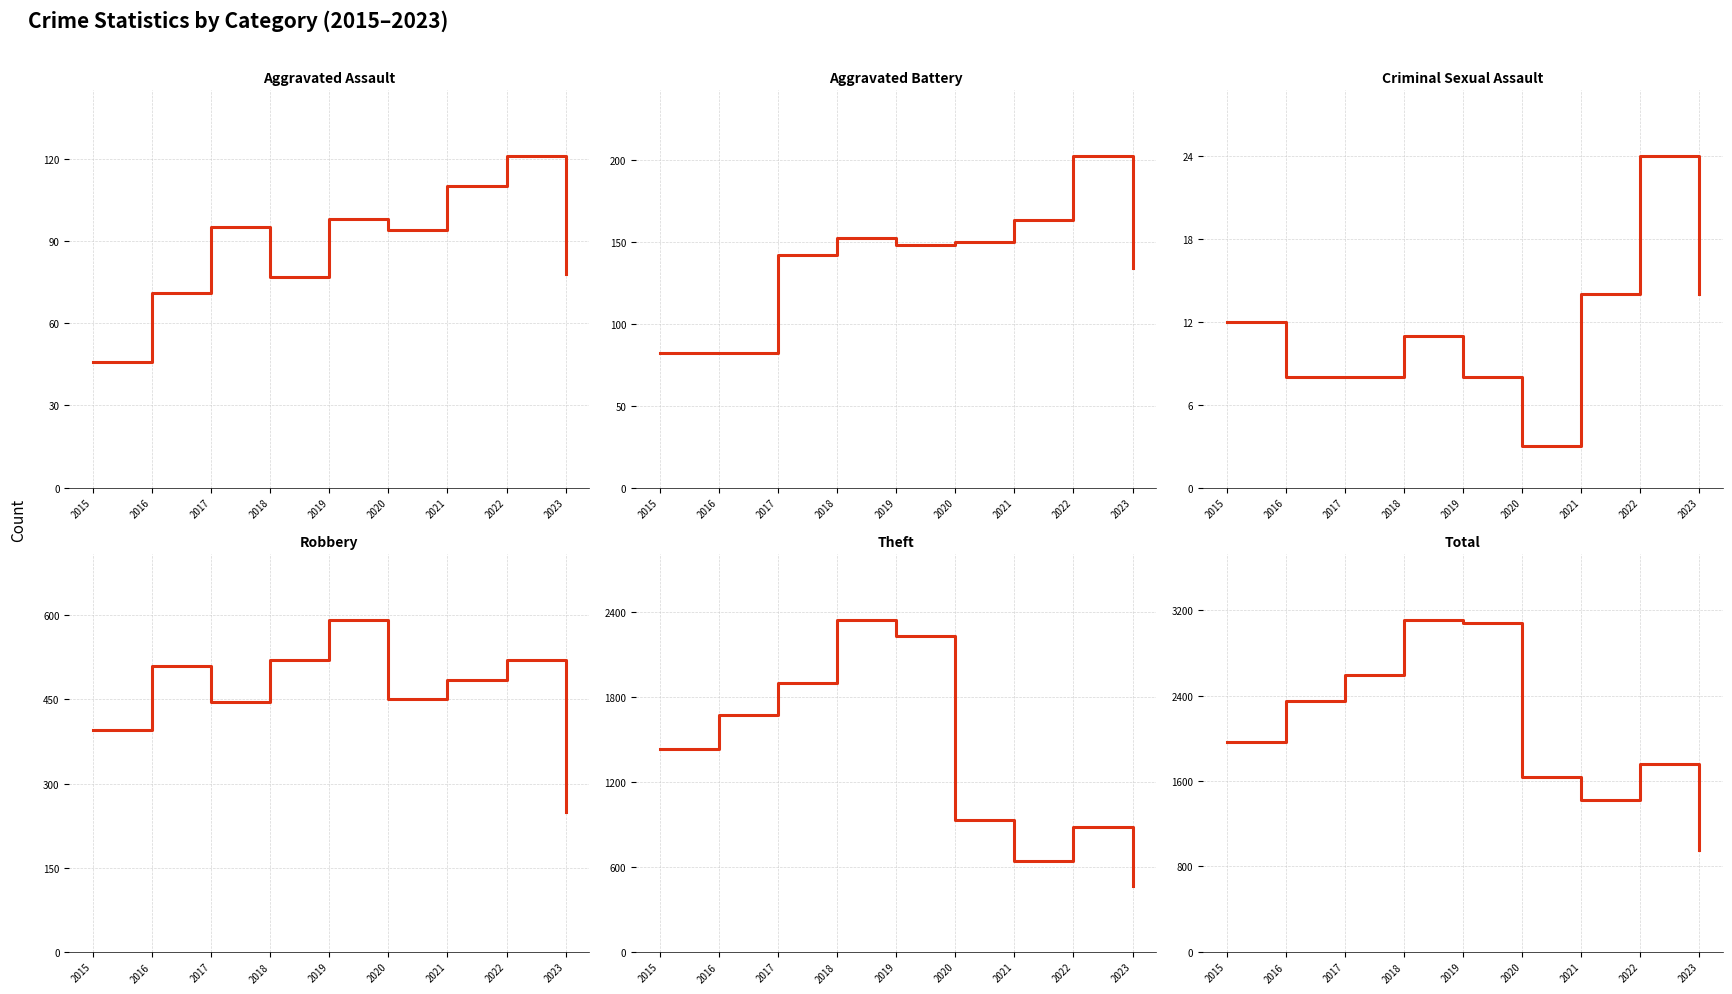

Which series has the largest total across all categories?

Total